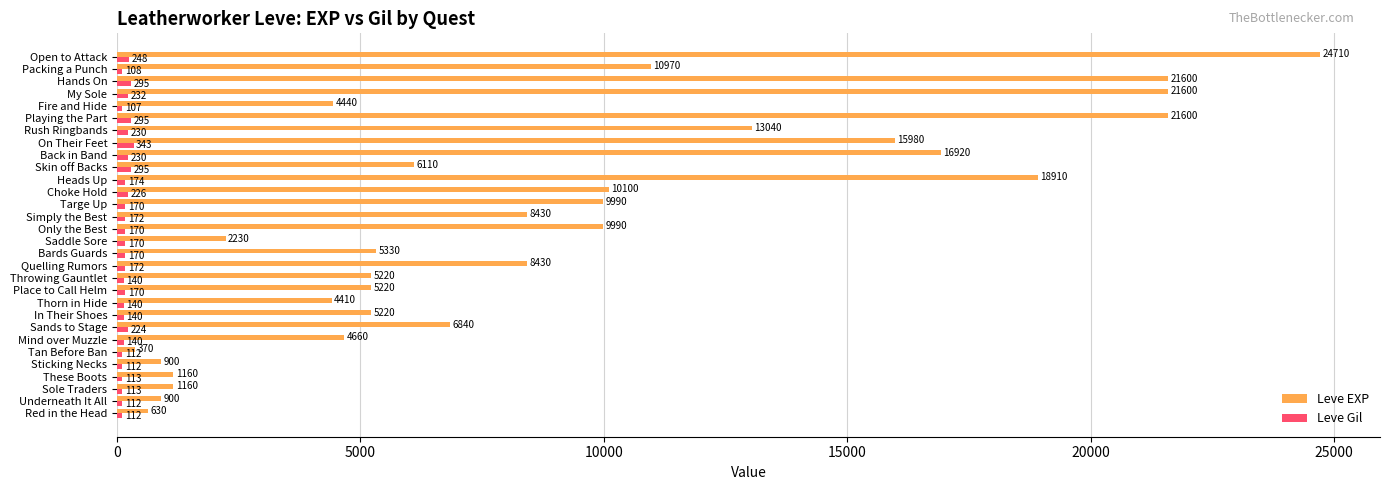

Rank the series by their average value, from highest to lowest.

Leve EXP, Leve Gil